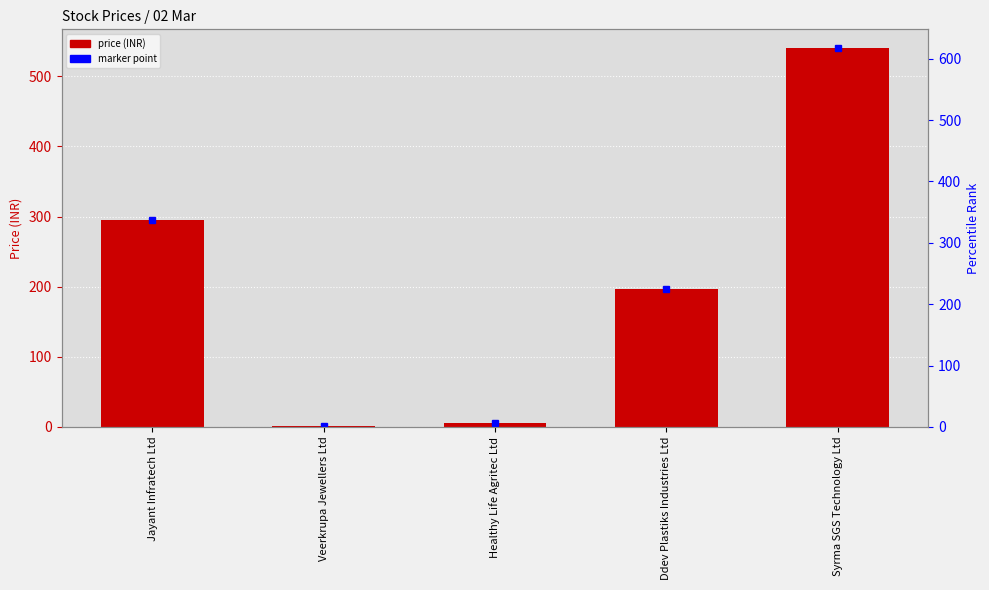

Does the chart contain stacked bars?

No